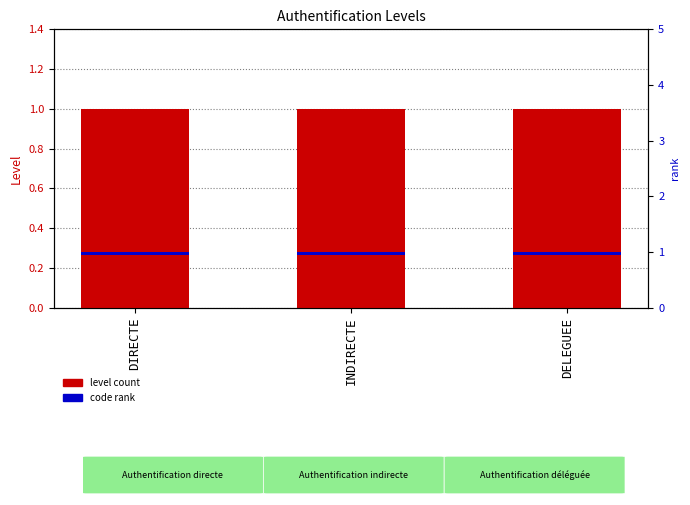

At which category is the sum across all series the highest?

DIRECTE